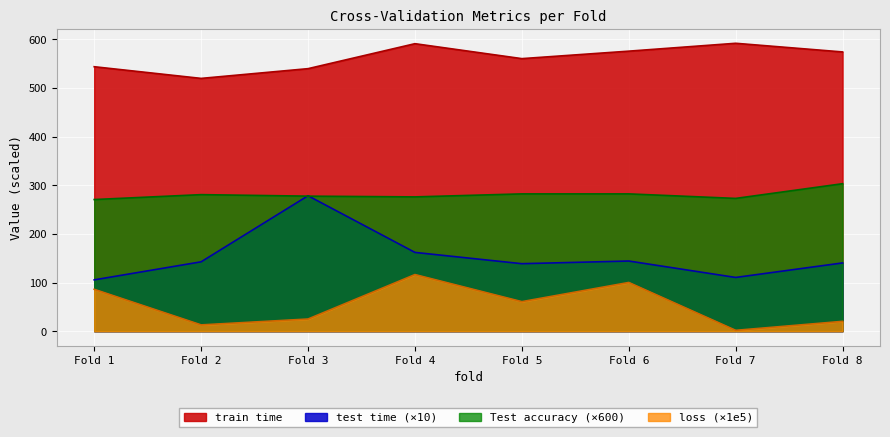

How many interior local valleys does the test time series have?

2